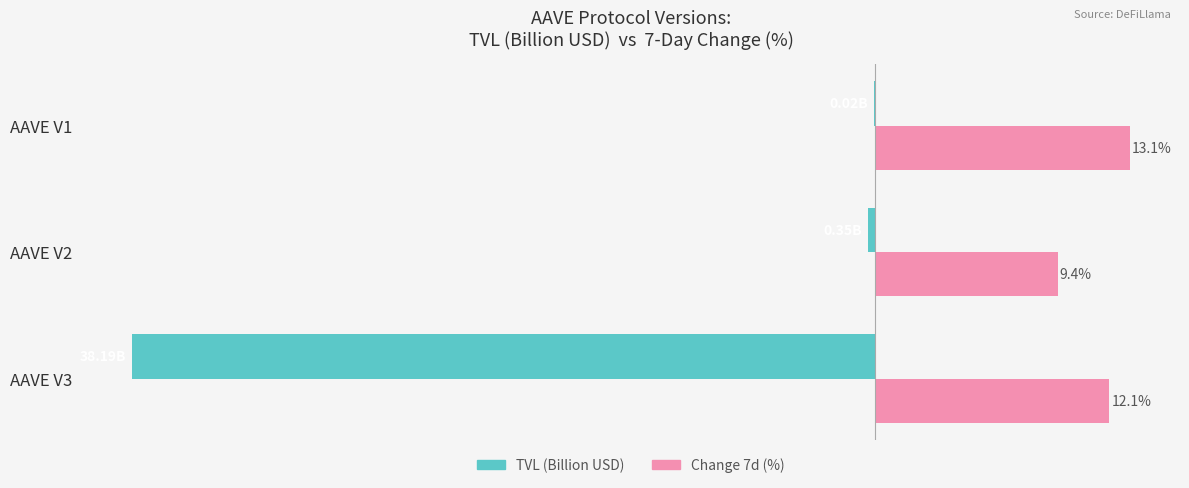

What are all the series names shown in the legend?

TVL (Billion USD), Change 7d (%)